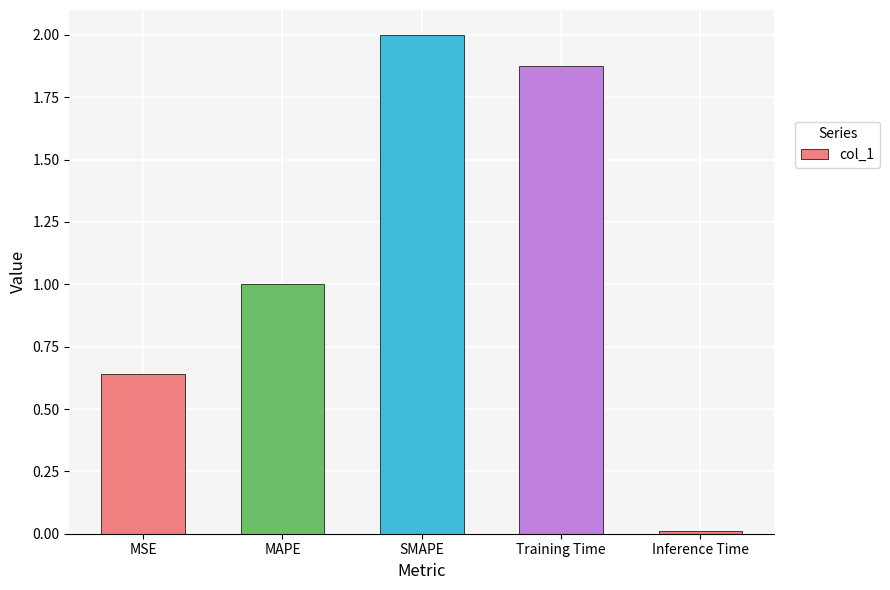

What is the sum of all values?

5.5